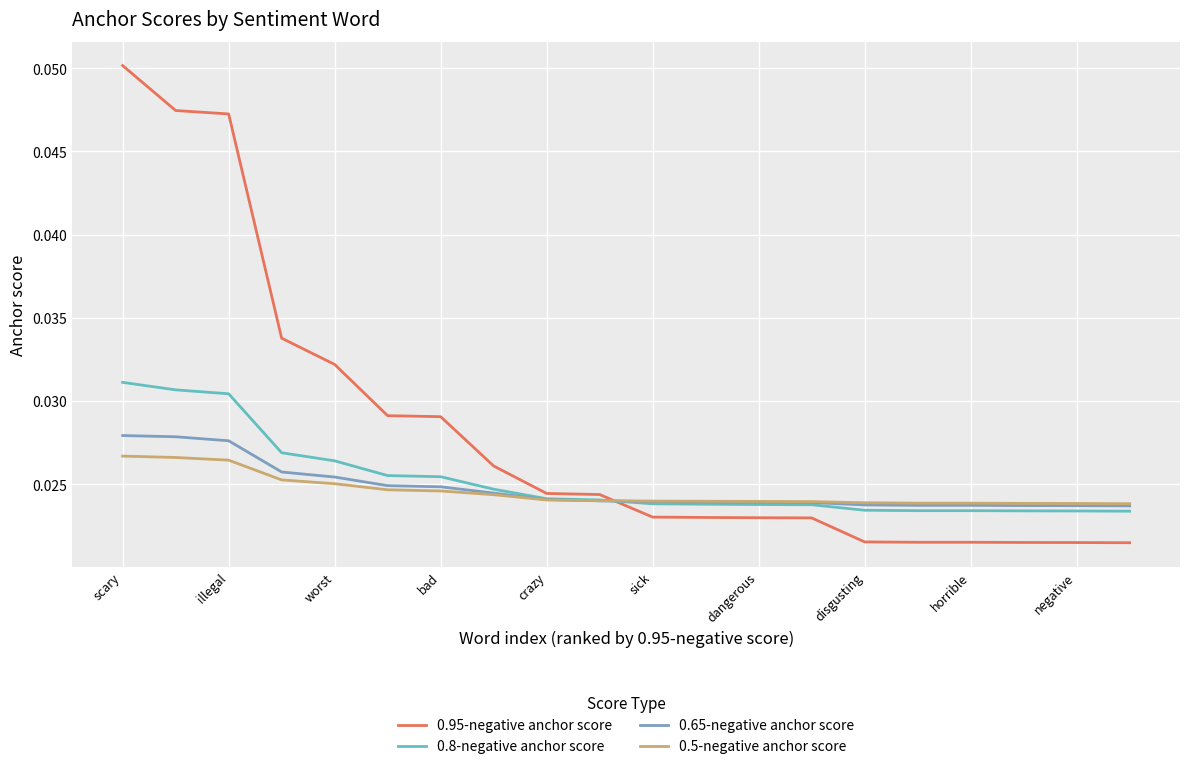

Which series has the widest spread of values?

0.95-negative anchor score